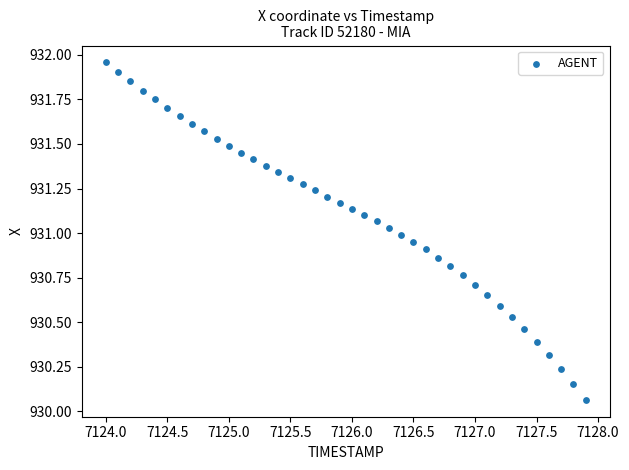

What is the range of X values (max minus min)?

3.9